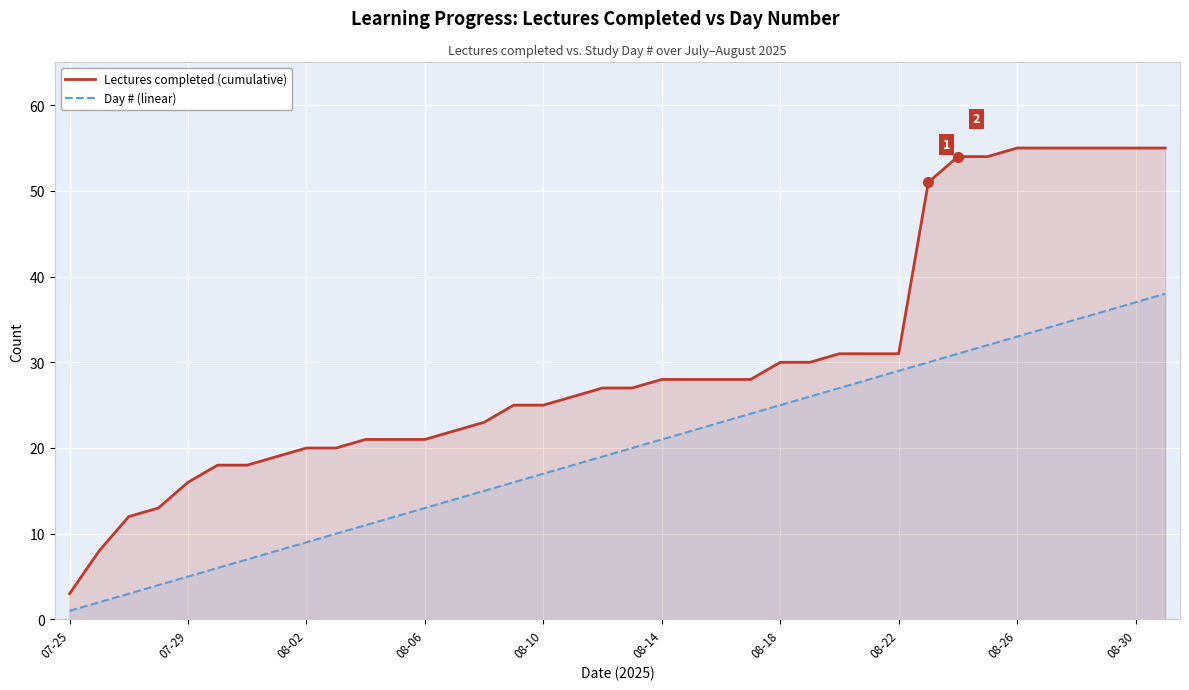

Does the chart display data point markers on the line(s)?

No